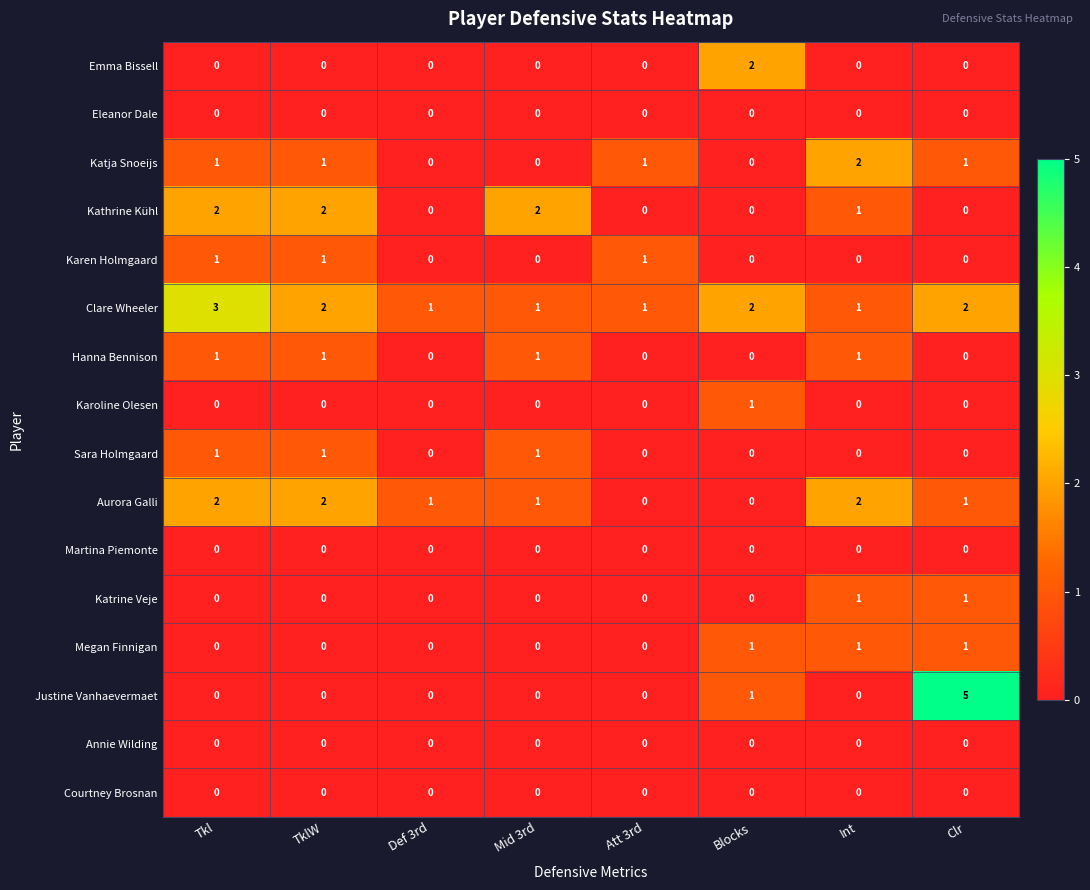

What is the sum of all Megan Finnigan values?

3